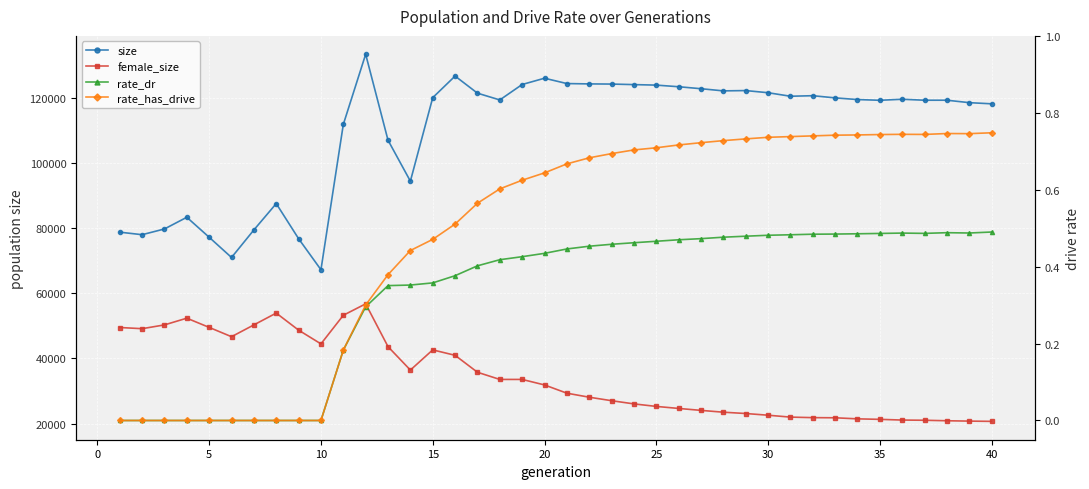

What is the difference between the maximum and minimum values in the female_size series?

36057.0